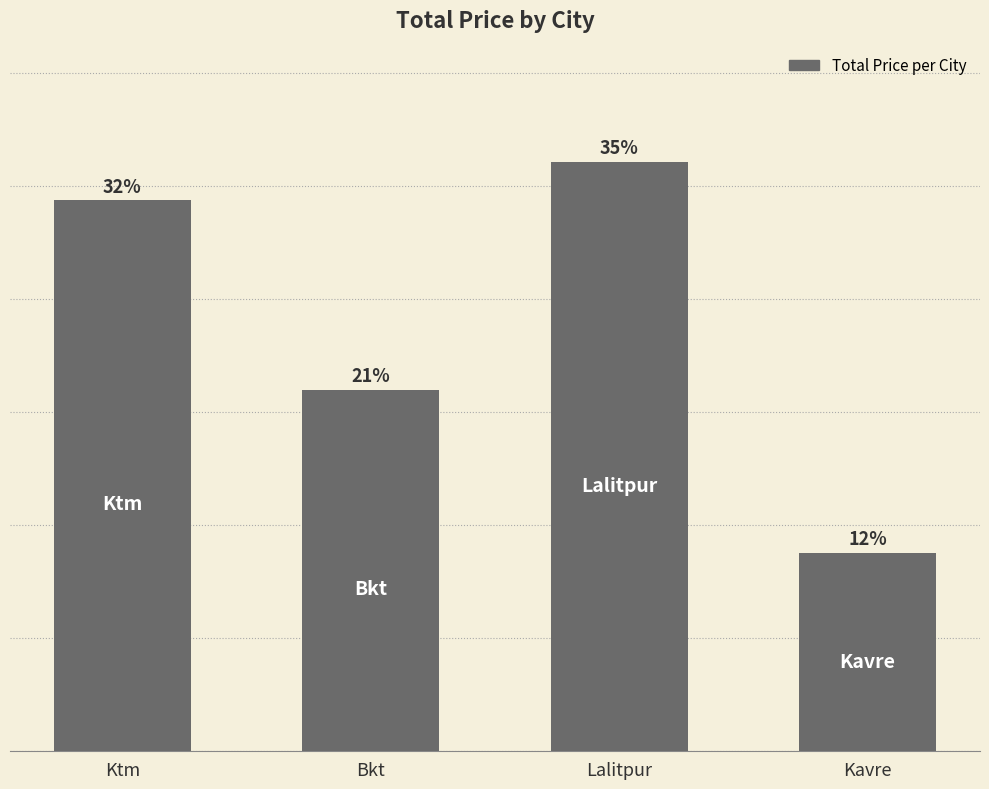

Reading right to left, transcribe all the data shown in this chart.

Kavre=67000	Lalitpur=199000	Bkt=122000	Ktm=186000